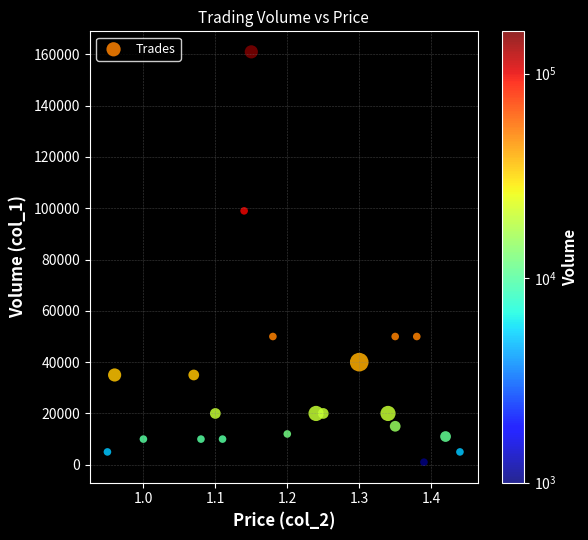

What Y value in the scatter plot is closest to 81000?

99000